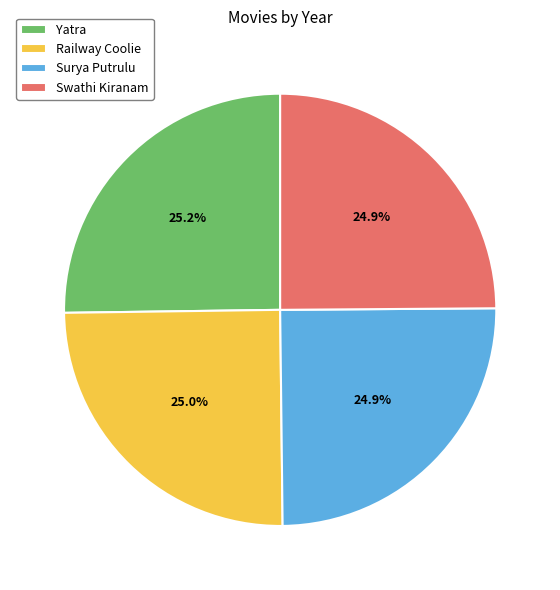

Is Yatra the majority of the pie?

No